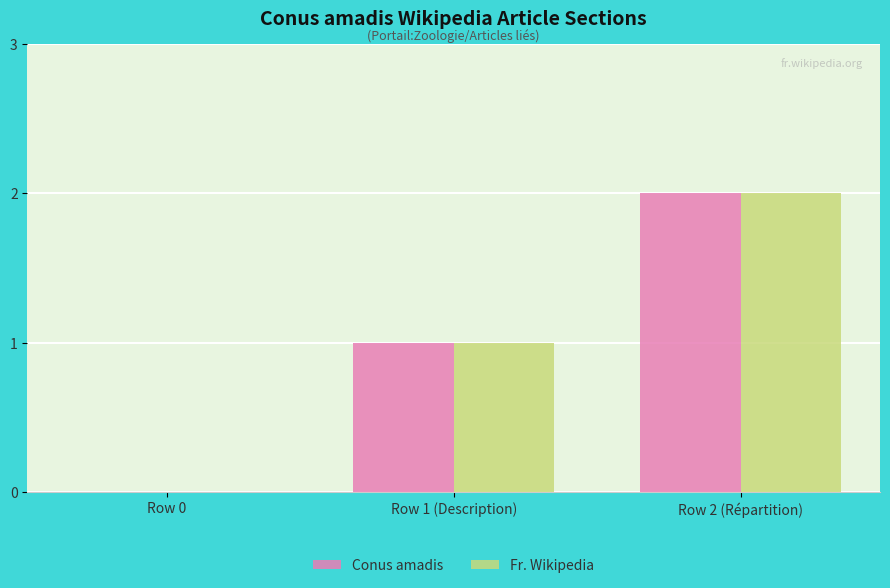

How many data points does each series have?

3